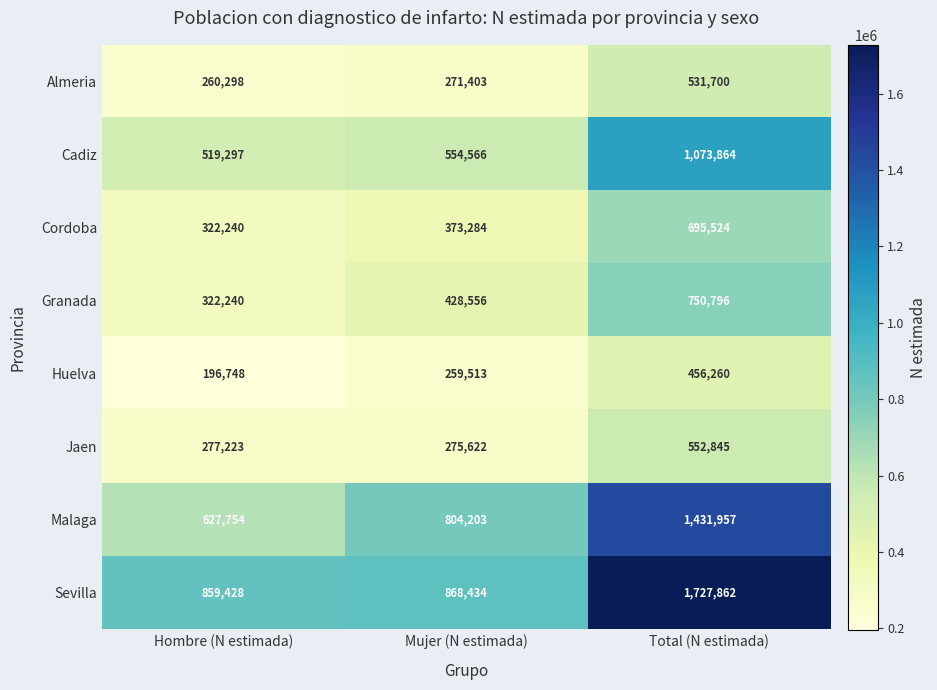

The Cadiz series shows 1536125 at Total (N estimada). True or false?

False